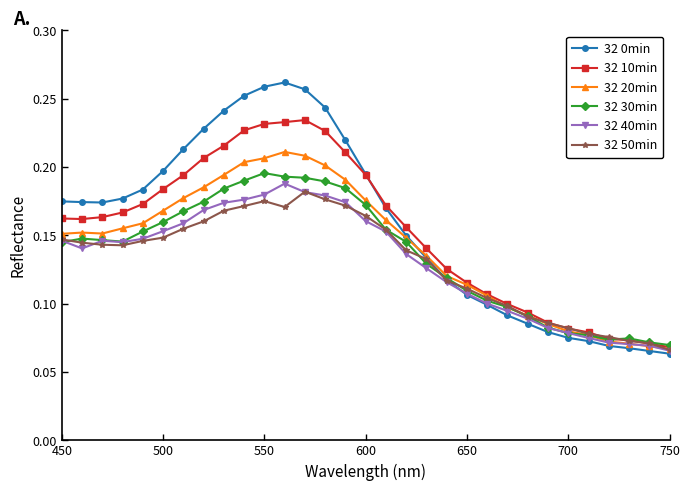

Count the 32 0min values in the range 0 to 1.

31